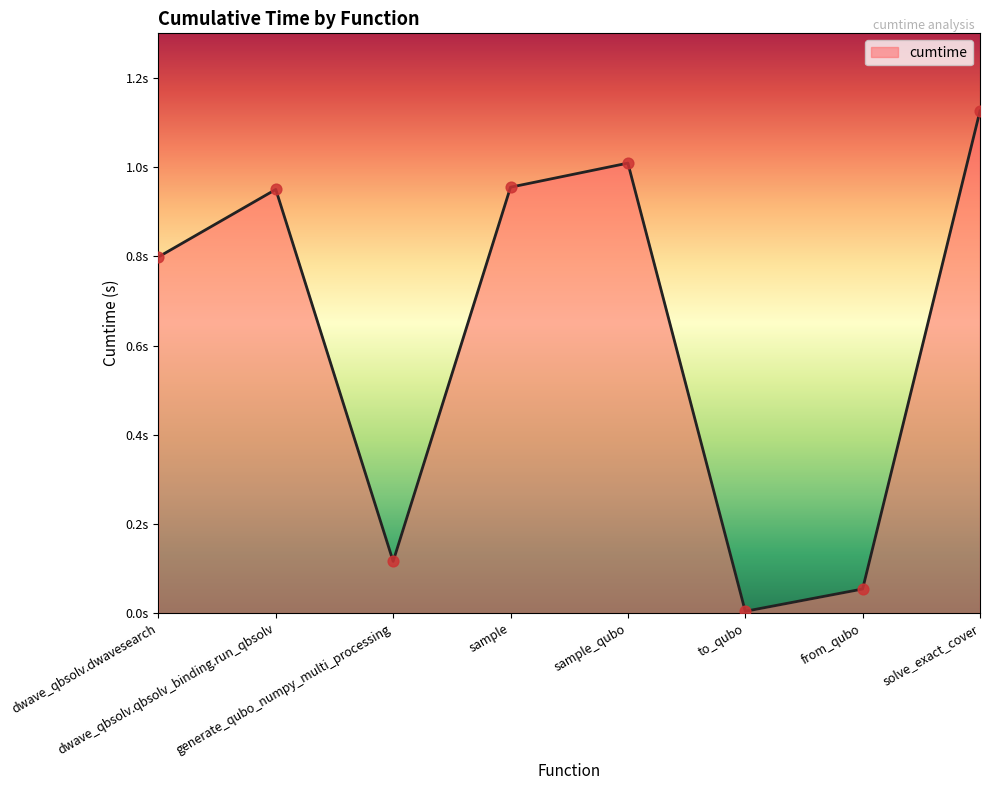

What is the change in value from dwave_qbsolv.qbsolv_binding.run_qbsolv to generate_qubo_numpy_multi_processing?

-0.8